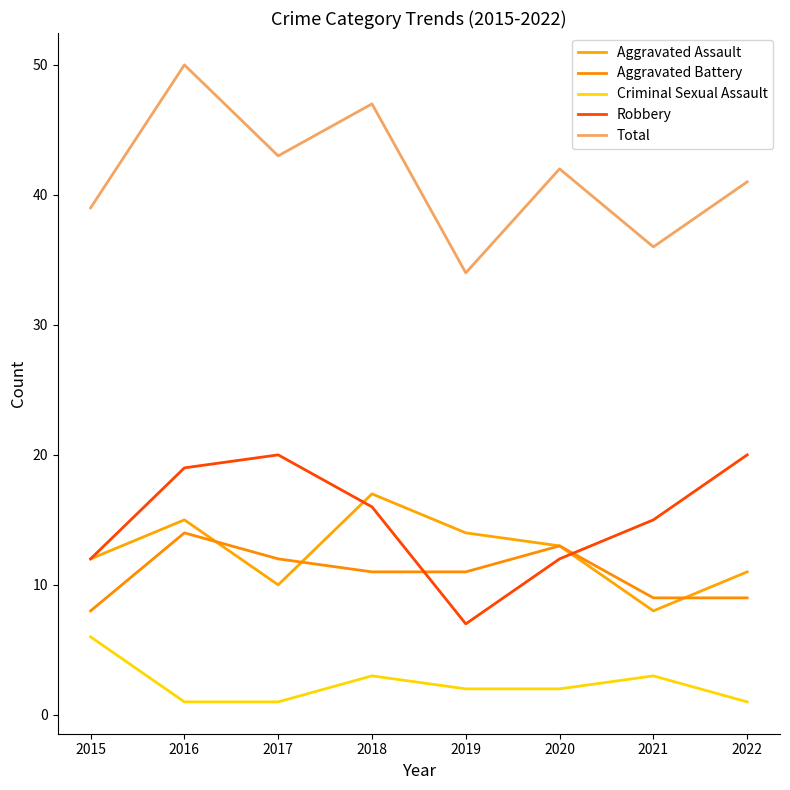

How many Aggravated Assault values are between 11 and 15?

5